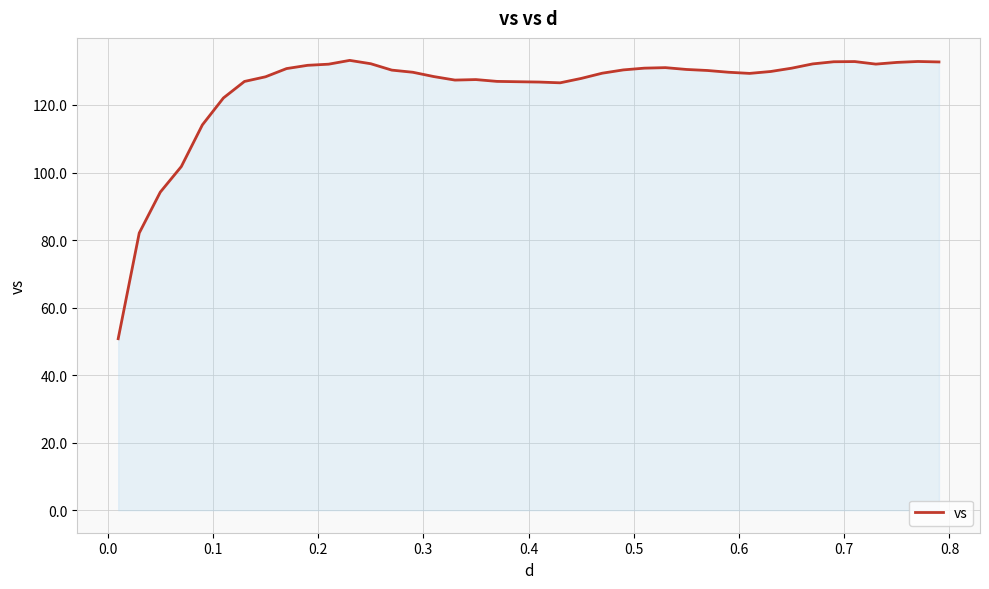

What is the minimum value shown in the chart?

50.8